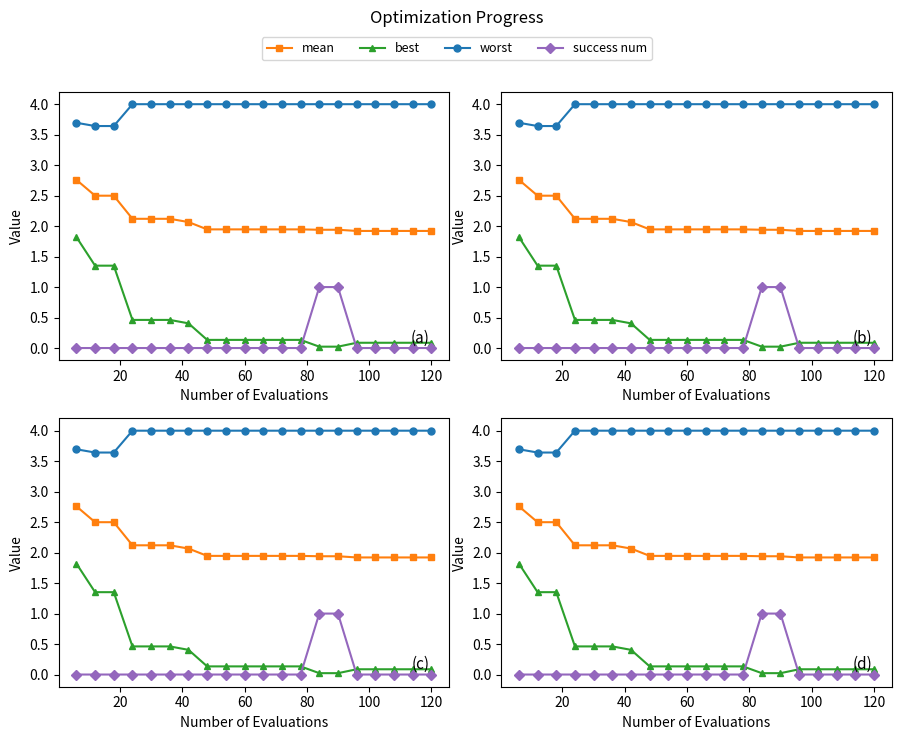

True or false: worst has a value of 0.9 at 100.

False